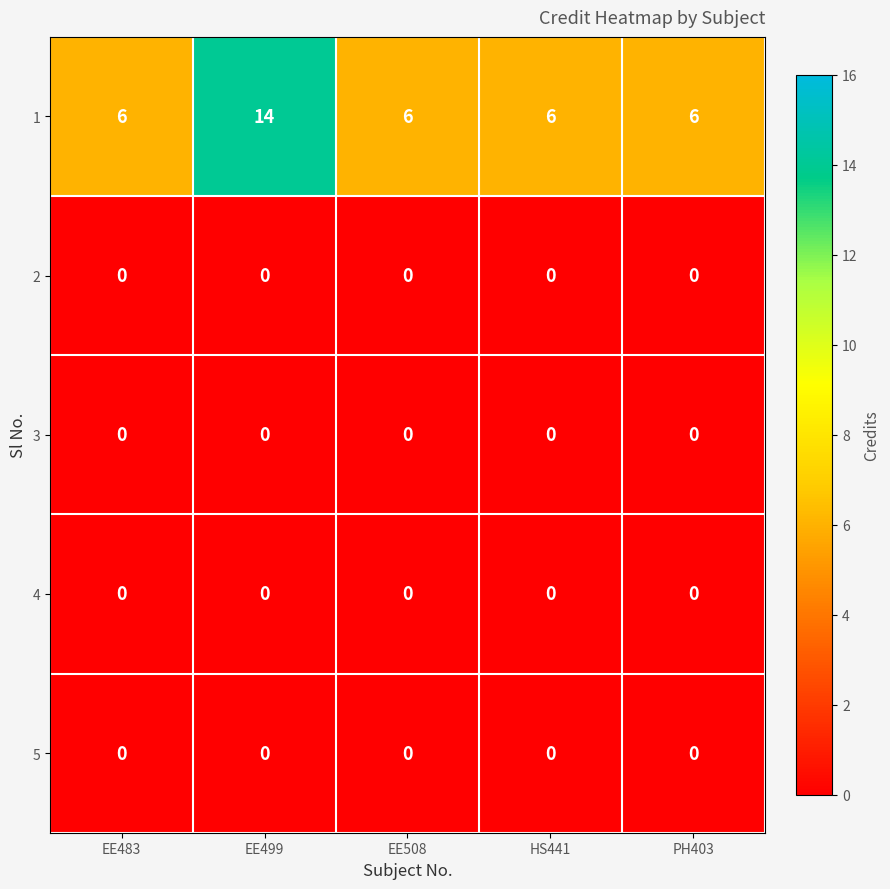

Is it true that 2 equals 0 at EE508?

True